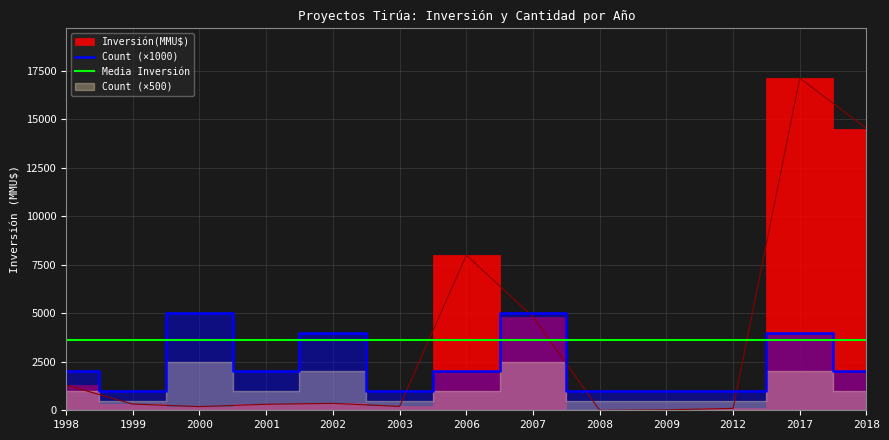

Which series ends up on top after the final intersection of Count and Inversión(MMU$)?

Inversión(MMU$)